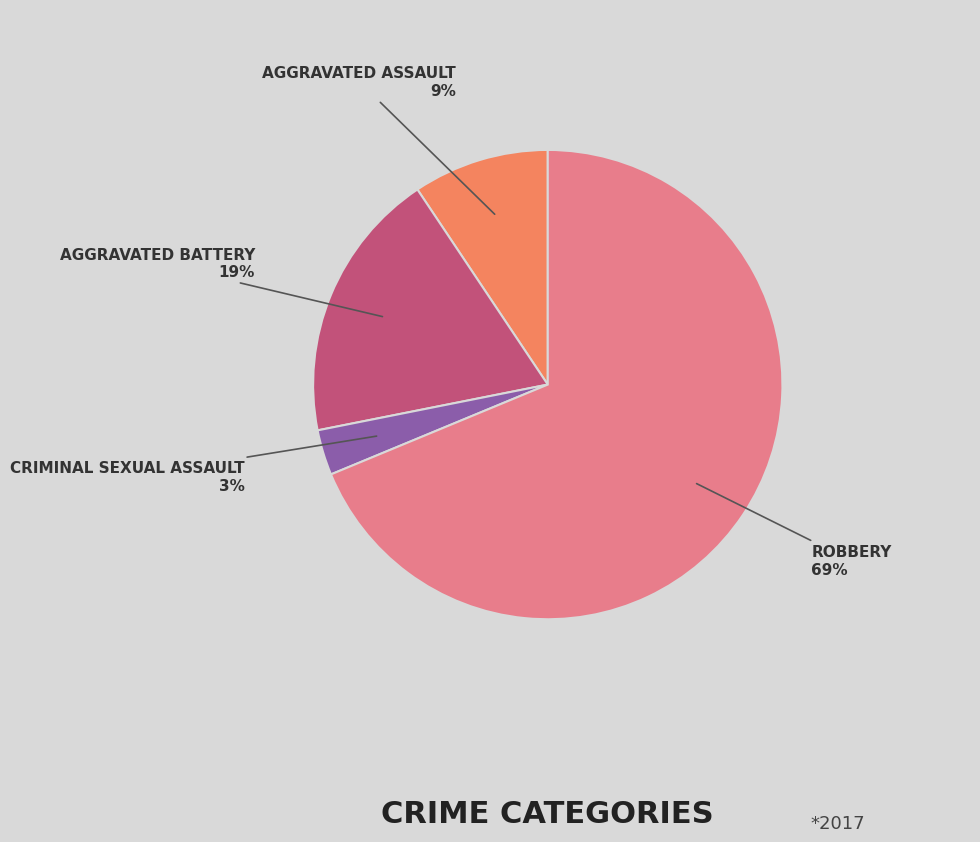

To the nearest percent, what is the difference between the largest and smallest slice percentages?

66%